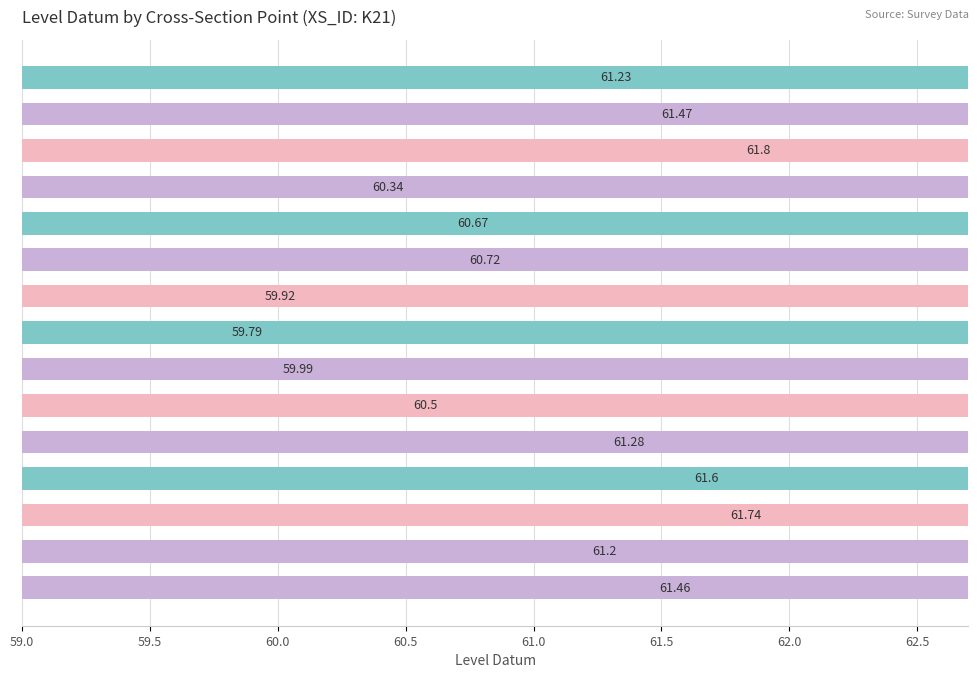

How many data points does each series have?

15